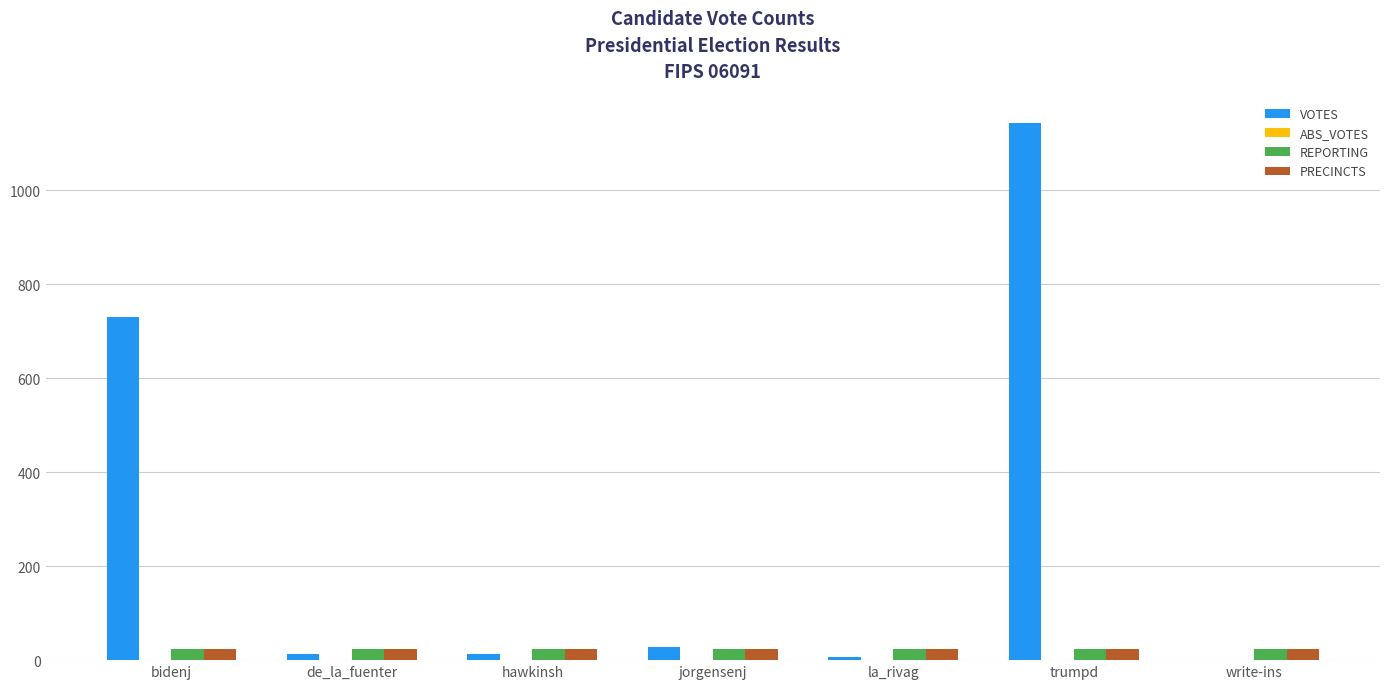

What is the sum of all REPORTING values?

161